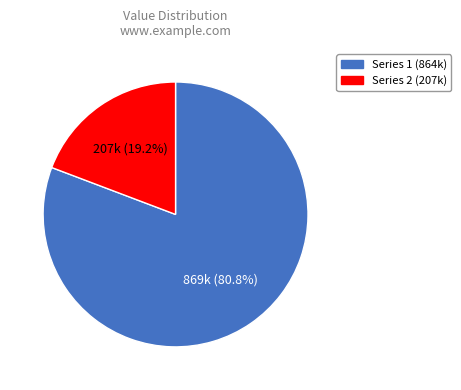

Does any single category account for the majority?

Yes